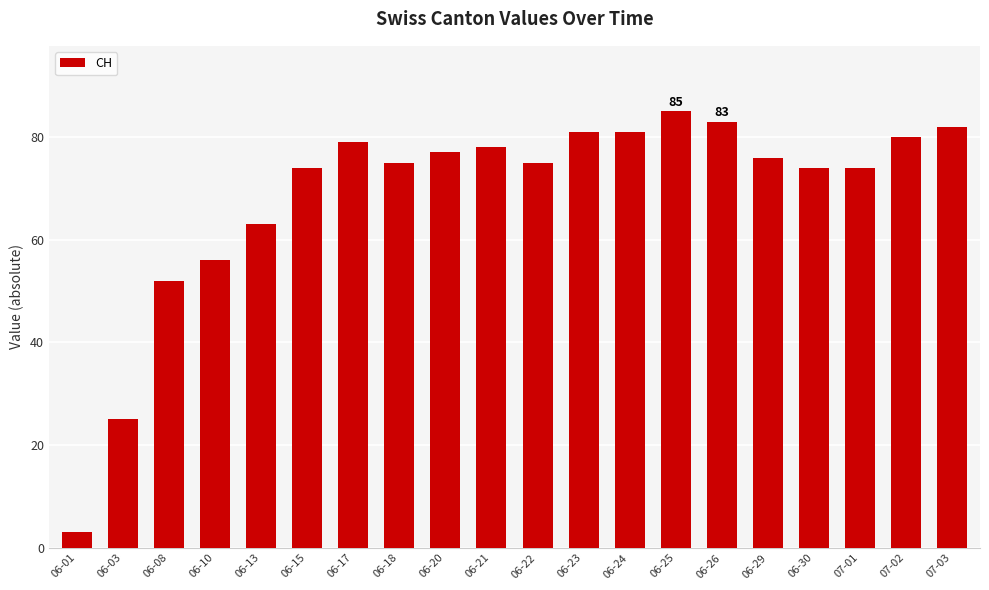

What is the ratio of the value at 06-23 to the value at 06-08?

1.6